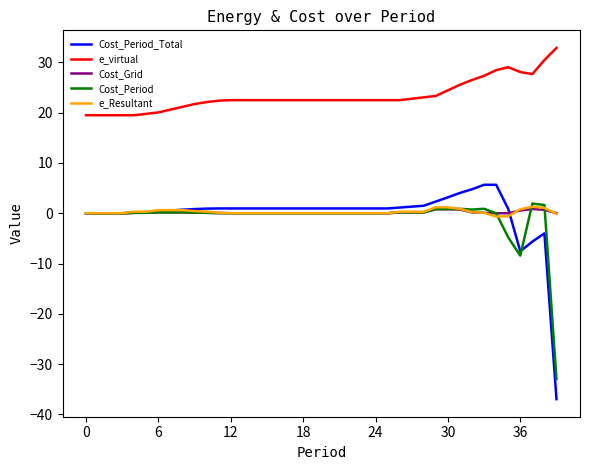

At how many categories does at least one series exceed 24?

10